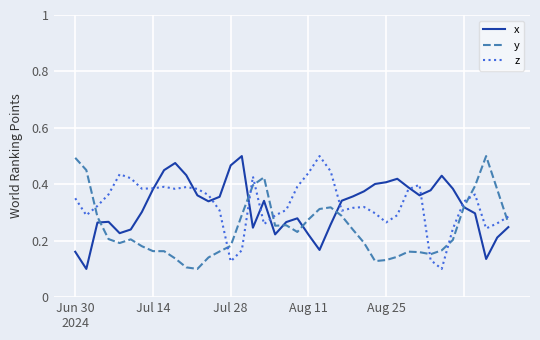

How many lines are shown in the chart?

3